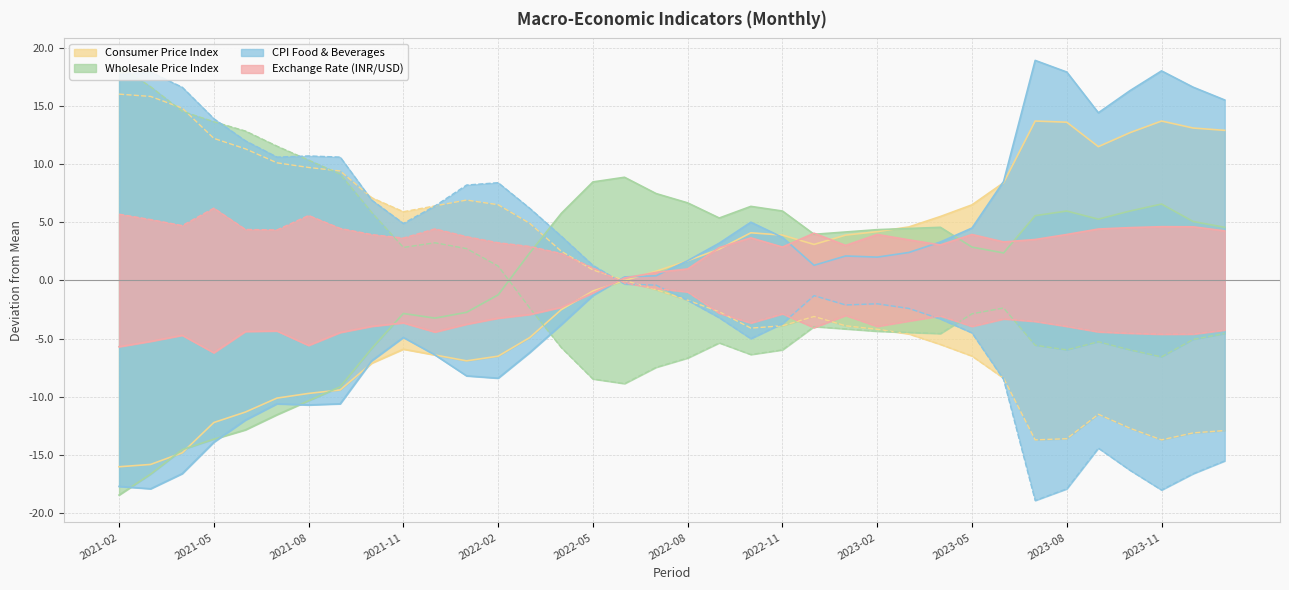

Between which two adjacent categories do Consumer Price Index and Wholesale Price Index first intersect?

2021-03 and 2021-04